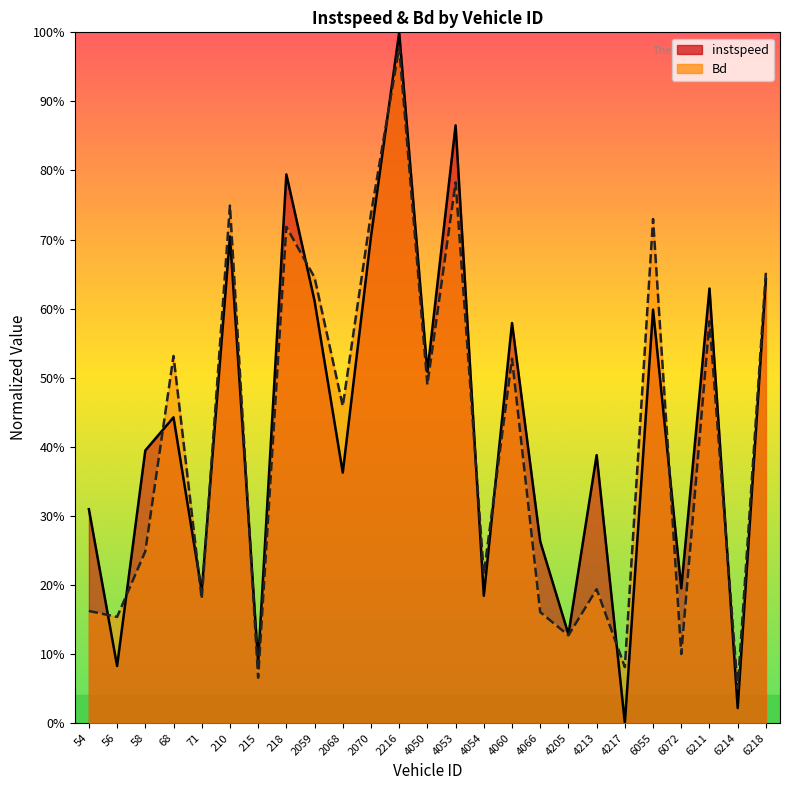

Between 4217.0 and 4066.0, which is larger?

4066.0